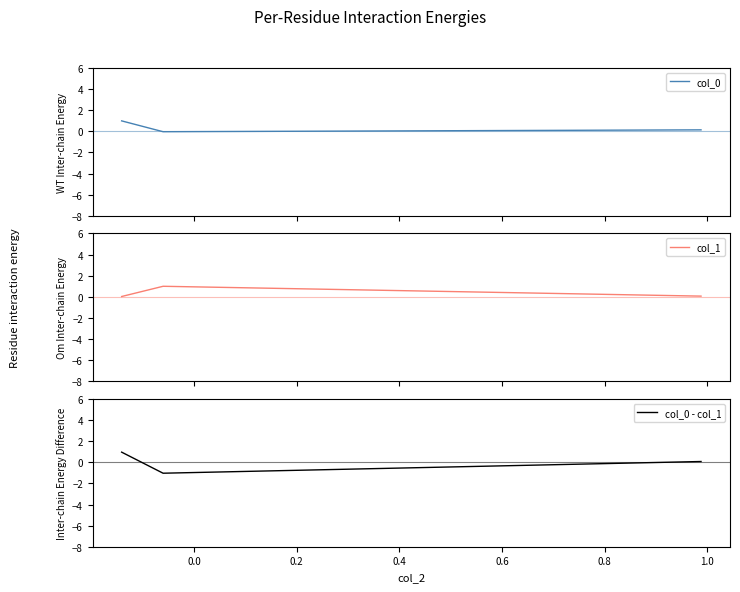

What is the lowest value of the col_0 - col_1 series?

-1.0